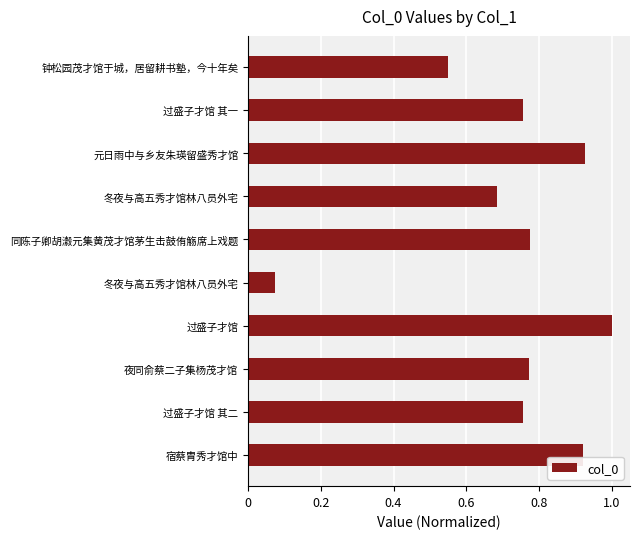

Count the number of categories in the chart.

10